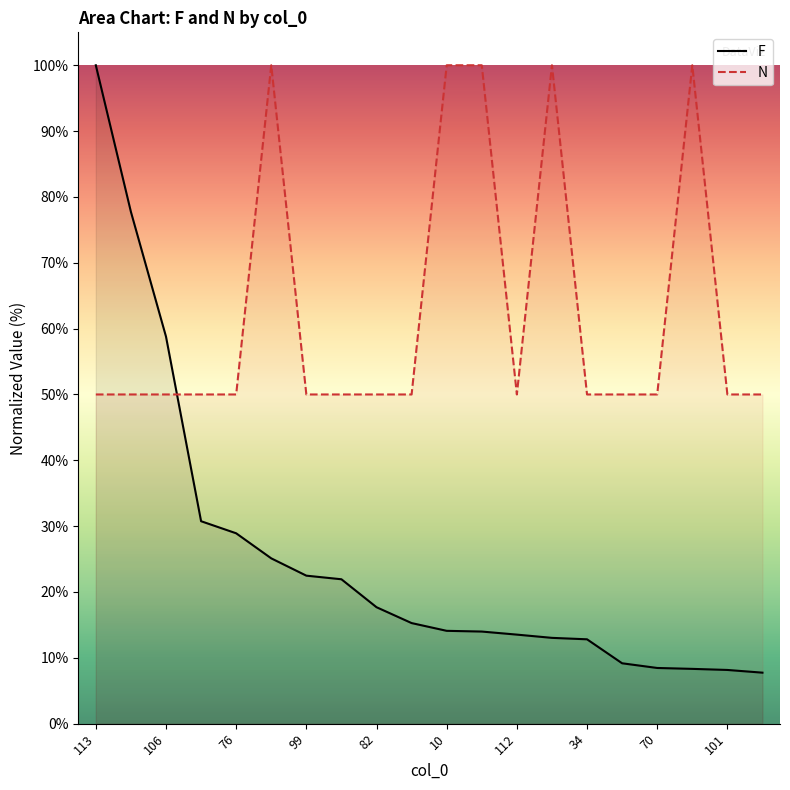

The N series shows 50.0 at 70. True or false?

True